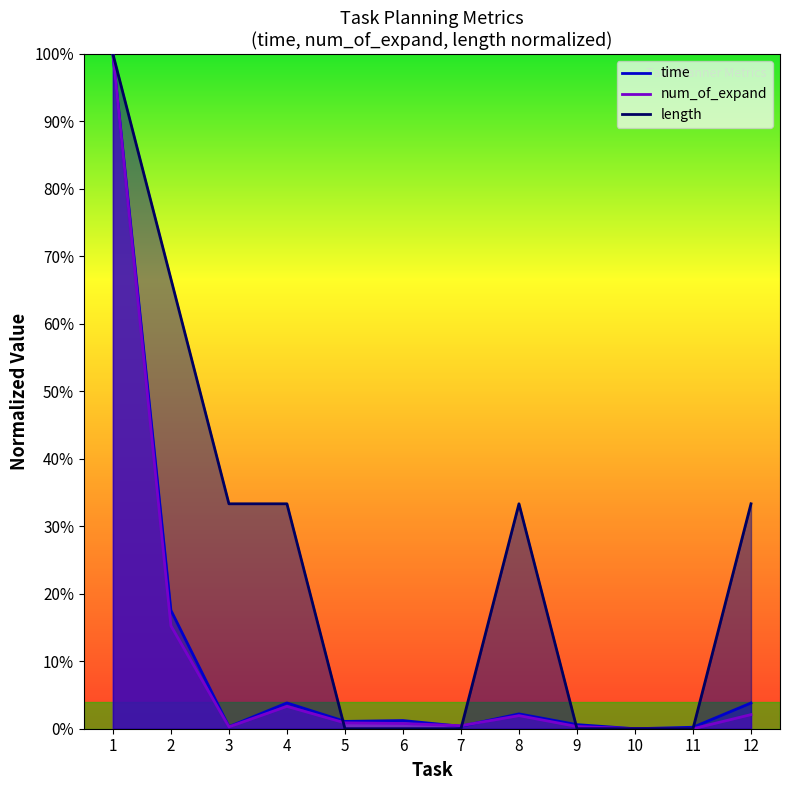

Which series has the widest spread of values?

time